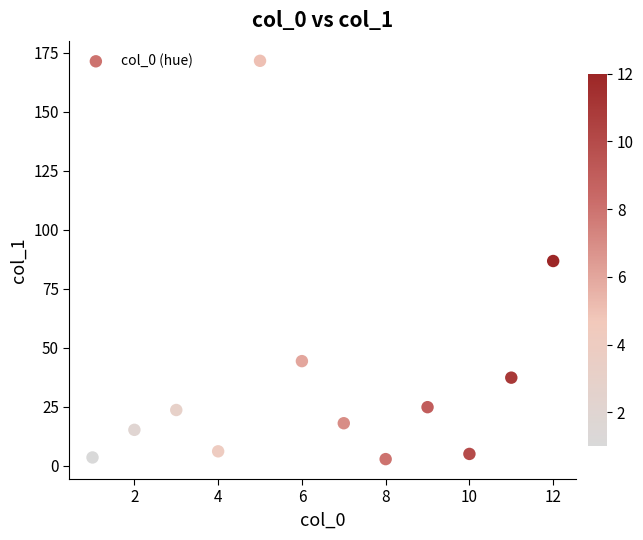

What is the average X value?

6.5